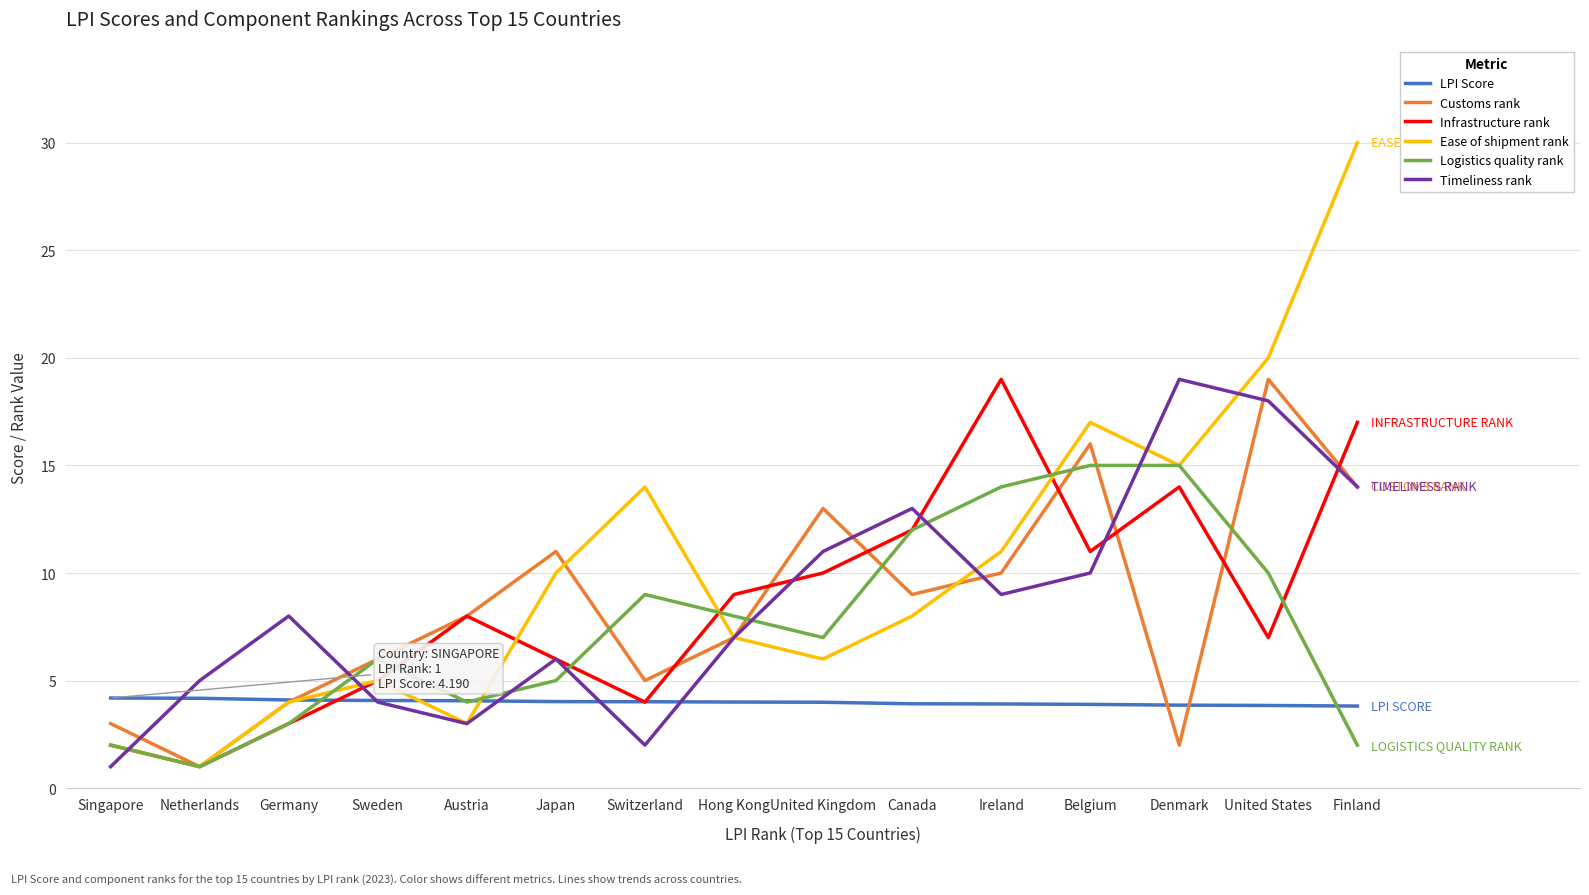

Does the chart have visible grid lines?

Yes